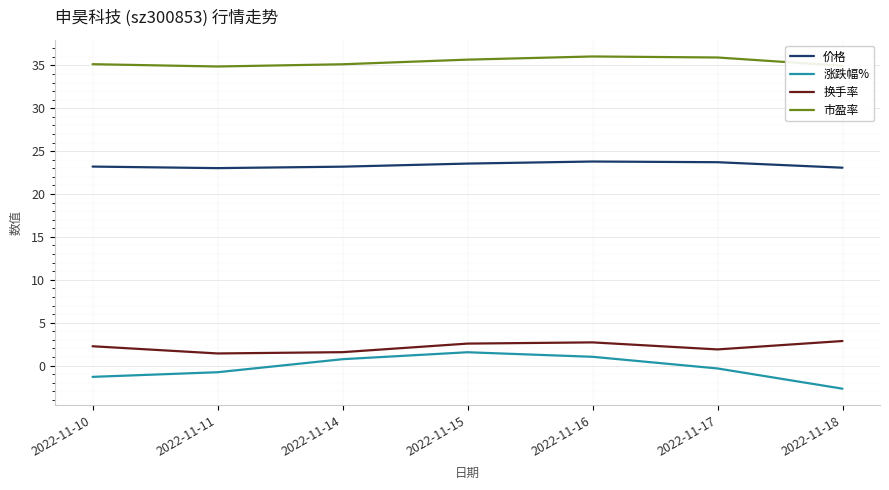

What is the minimum value for 市盈率?

34.9